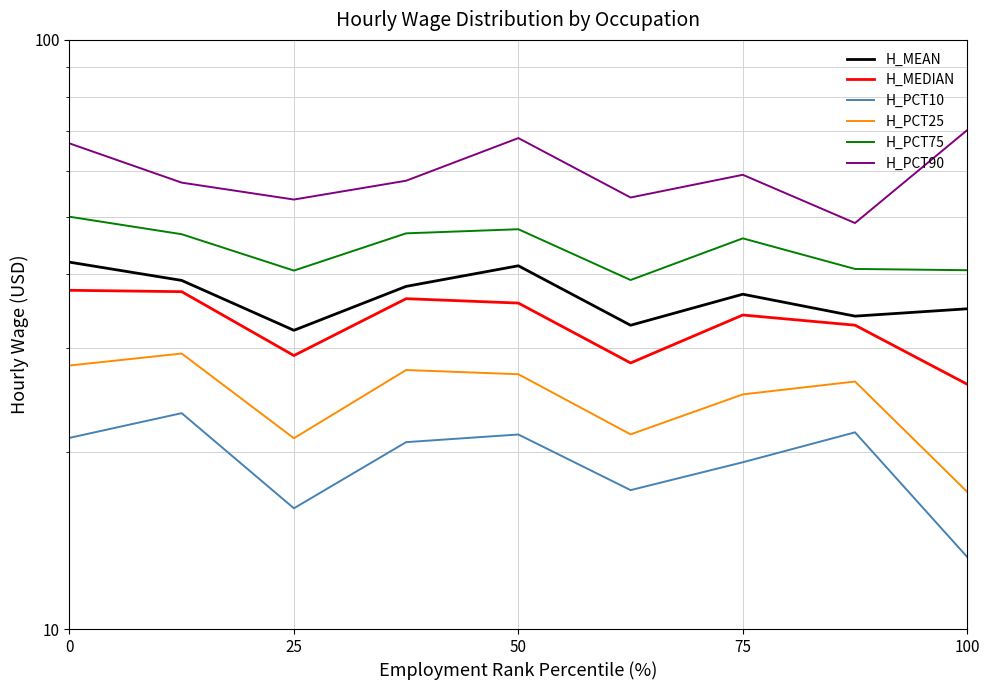

In H_MEDIAN, how many points are higher than both neighbors (excluding endpoints)?

2